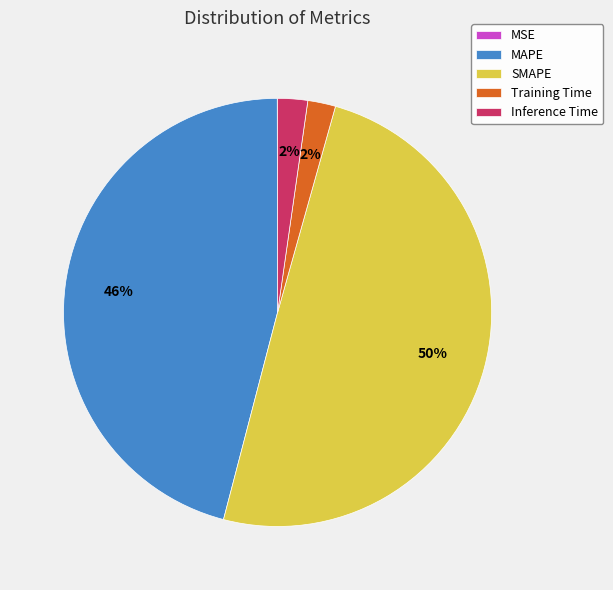

To the nearest percent, what is the combined percentage of SMAPE and Inference Time?

52%